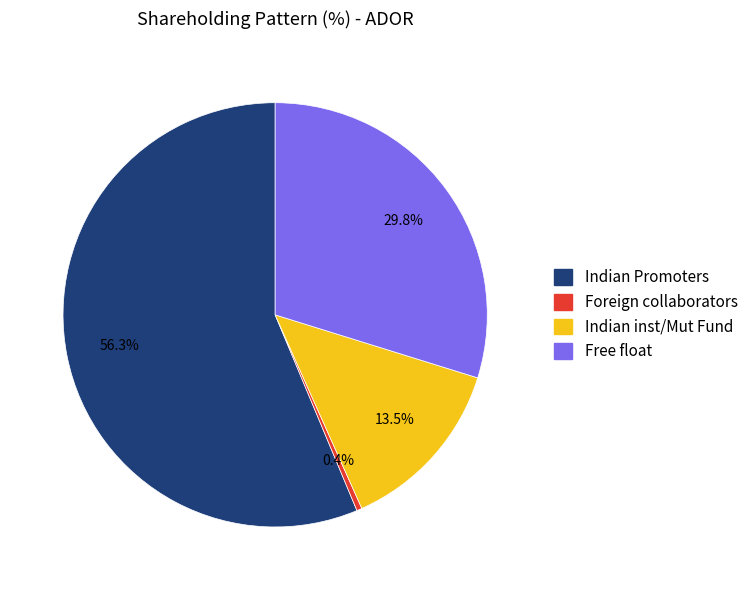

Count the number of slices in the pie.

4